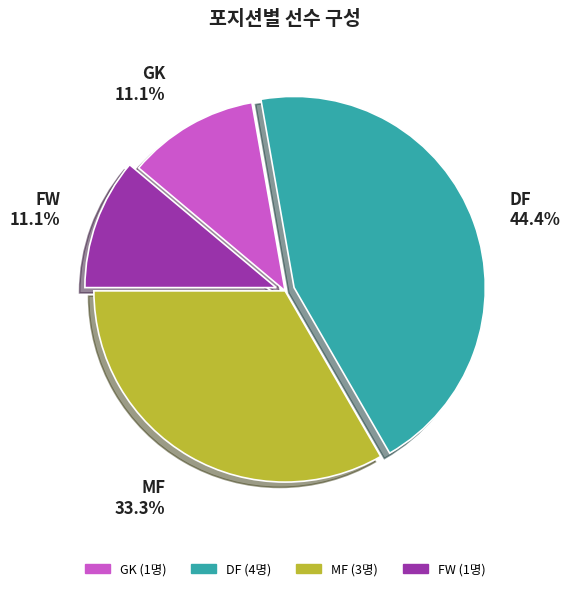

True or false: FW accounts for 23% of the total.

False